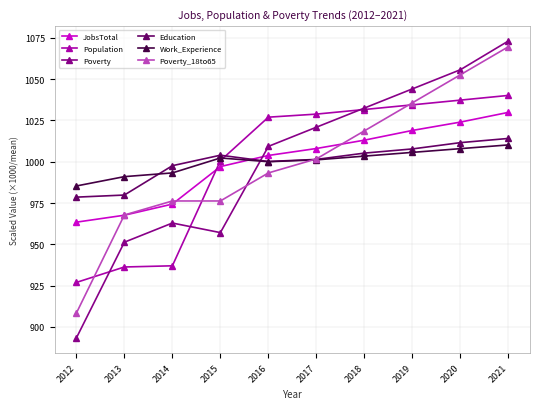

List the labels in order of JobsTotal value, smallest first.

2012, 2013, 2014, 2015, 2016, 2017, 2018, 2019, 2020, 2021